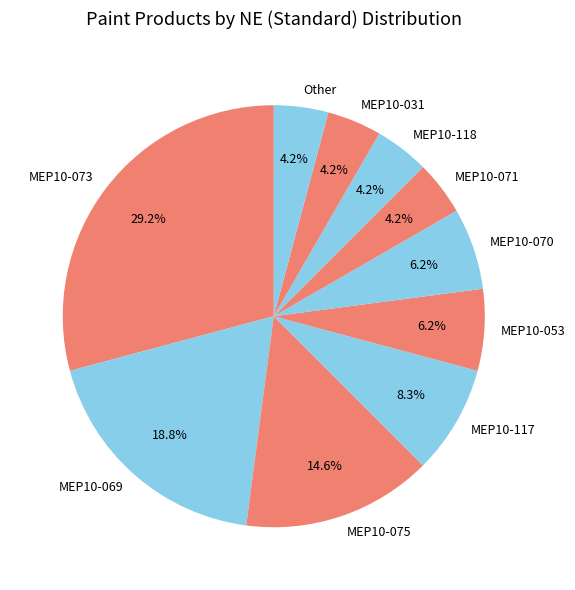

Which has a higher value, MEP10-073 or MEP10-118?

MEP10-073